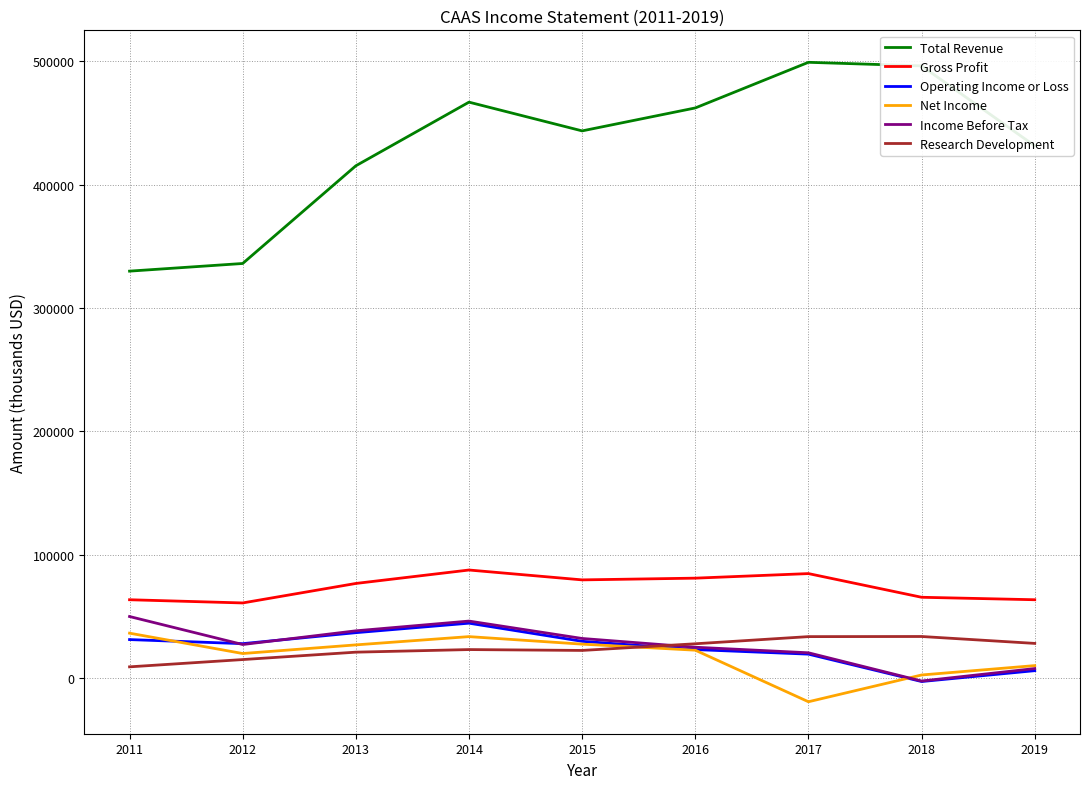

In Net Income, how many points are higher than both neighbors (excluding endpoints)?

1